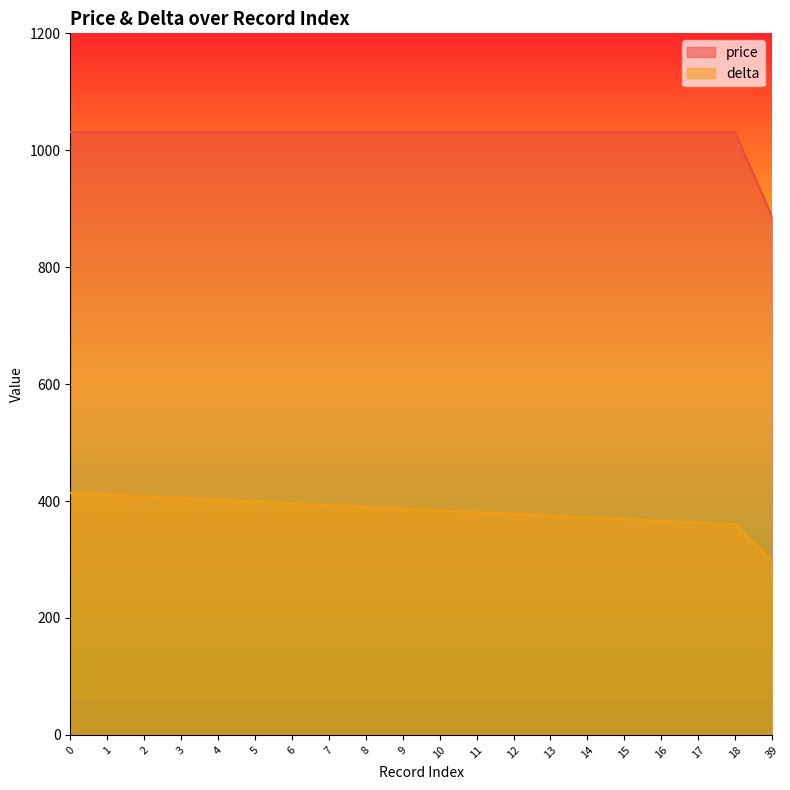

Count the number of data series in this chart.

2